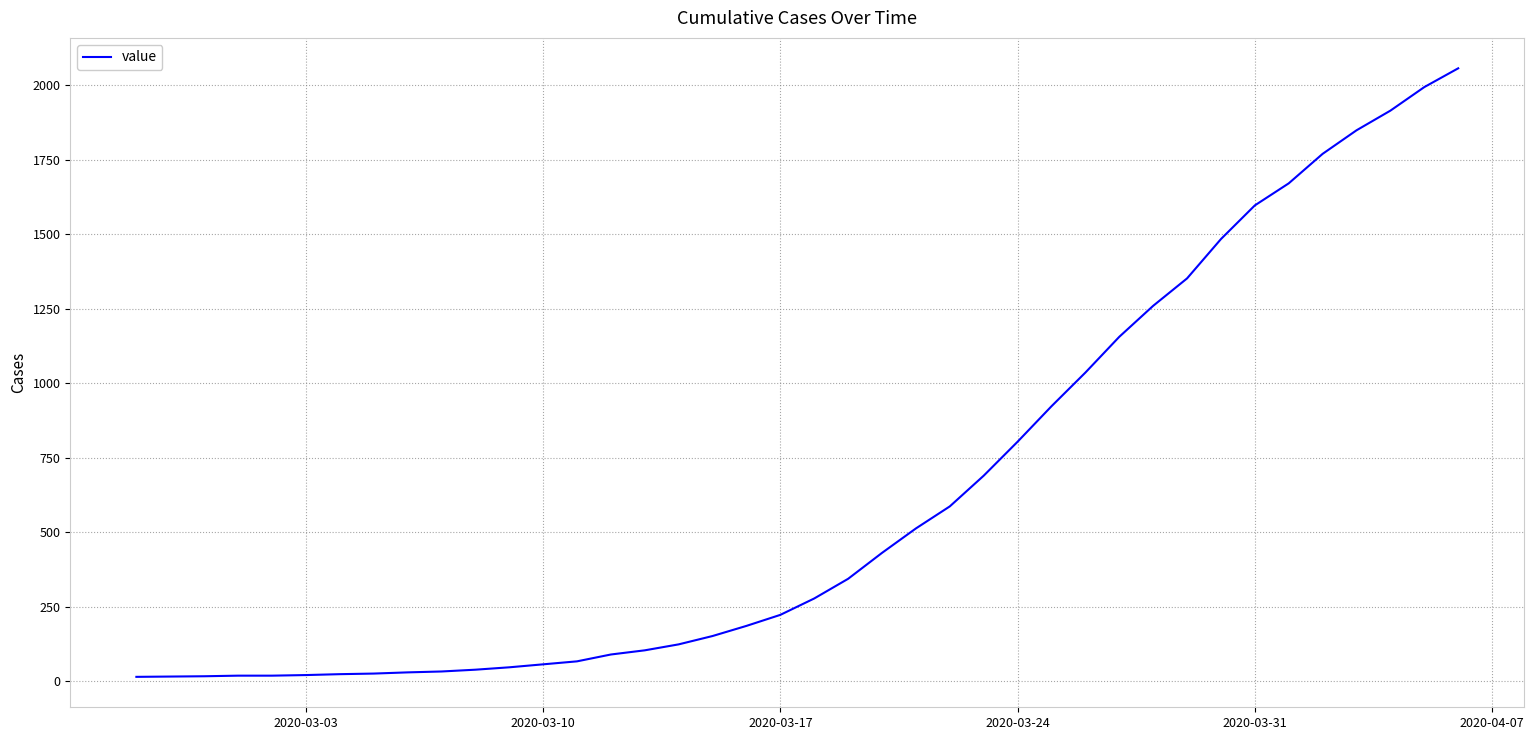

What is the maximum value shown in the chart?

2057